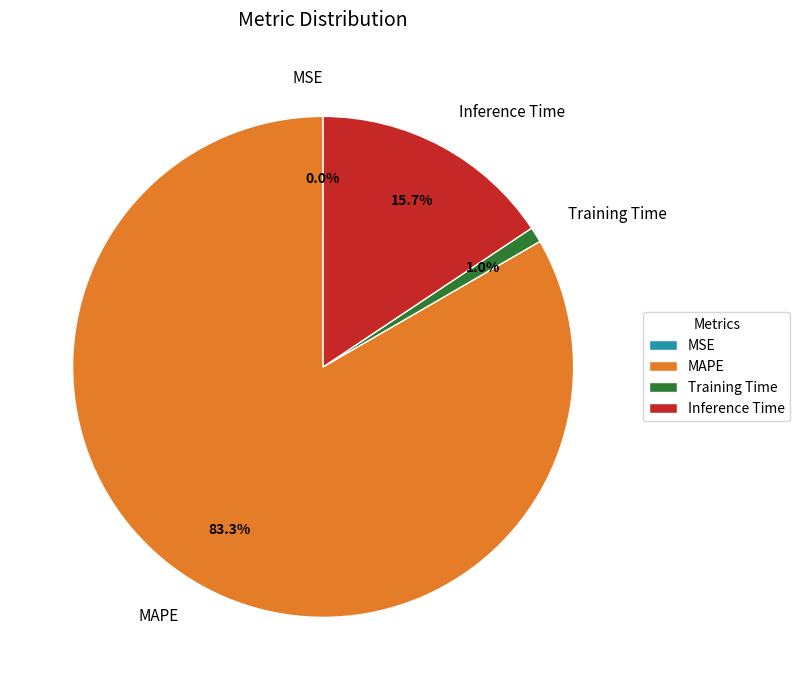

Which has a higher value, Inference Time or Training Time?

Inference Time